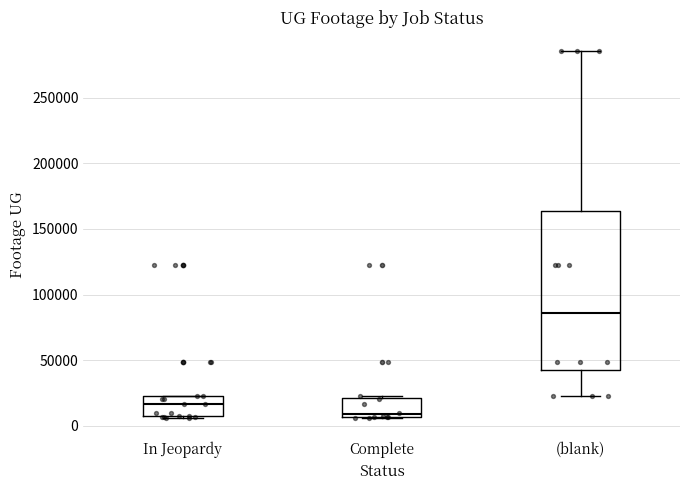

Which box has the highest median line?

(blank)